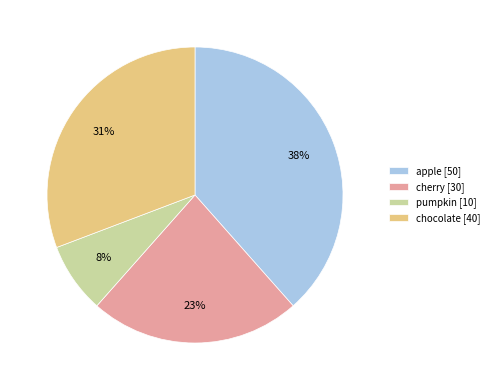

Is apple the majority of the pie?

No